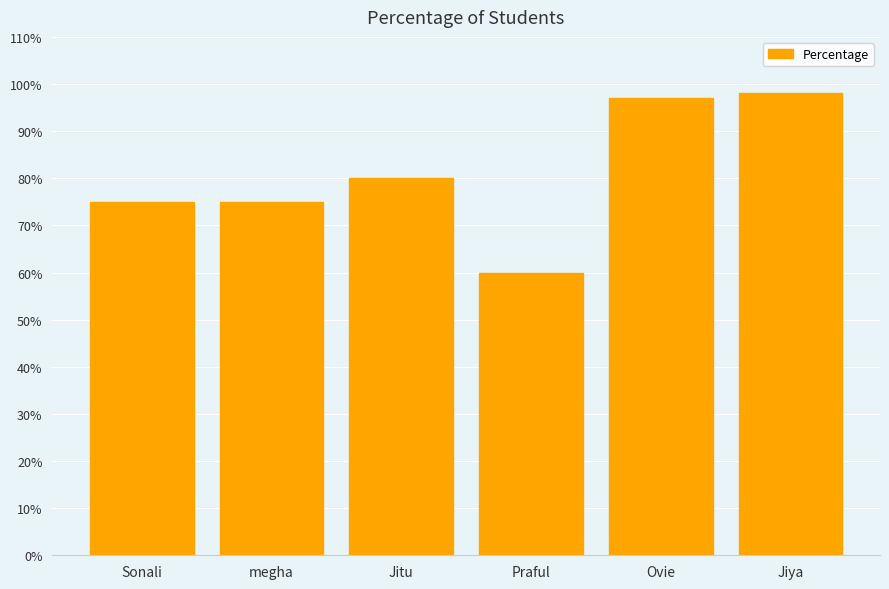

What is the approximate value at Sonali, to the nearest 5?

75